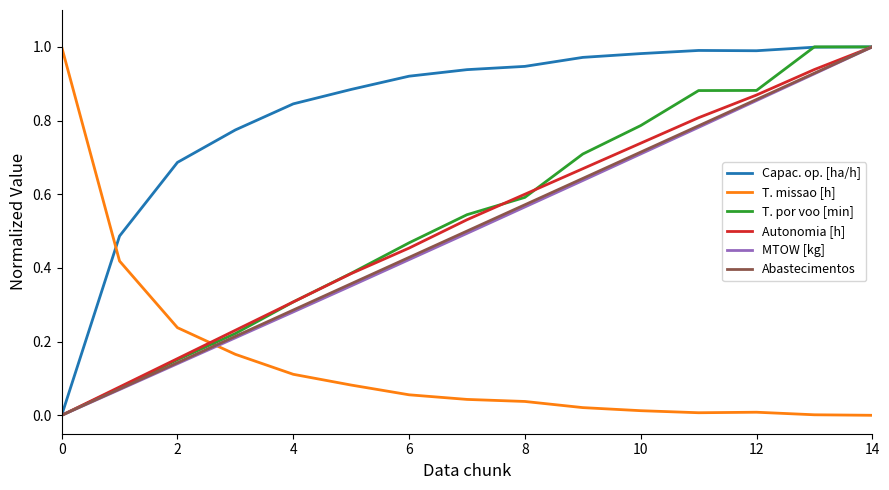

True or false: Autonomia [h] has more than 0 points higher than both neighbors.

False